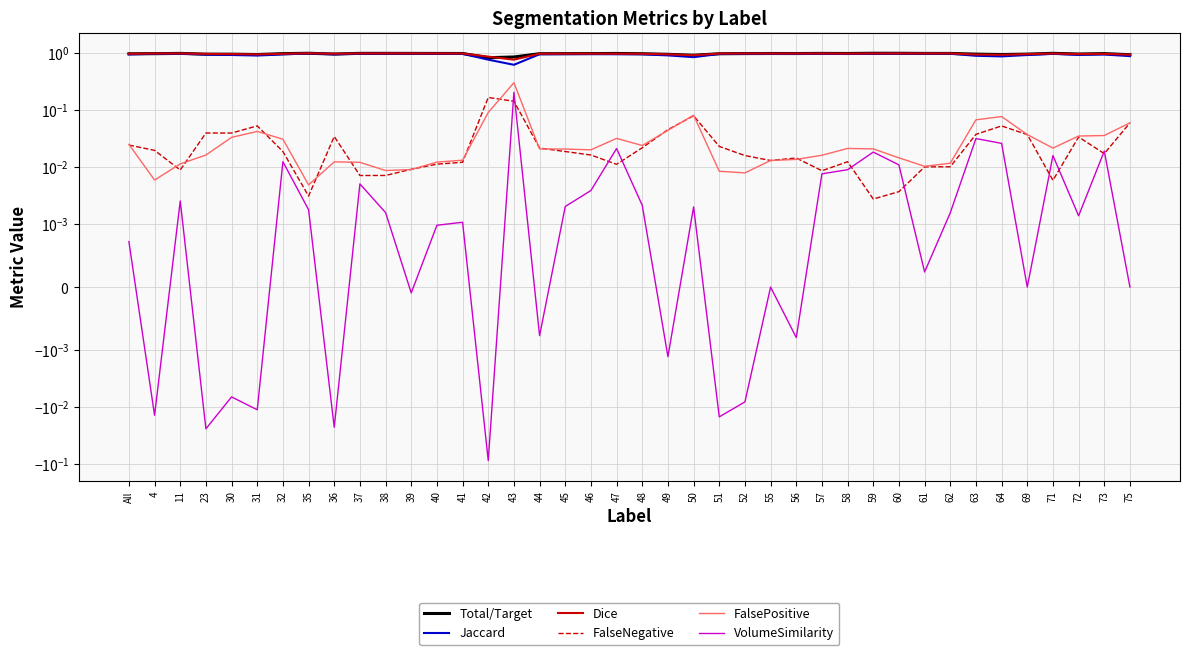

The value of Total/Target at 31 is 0.9. True or false?

True